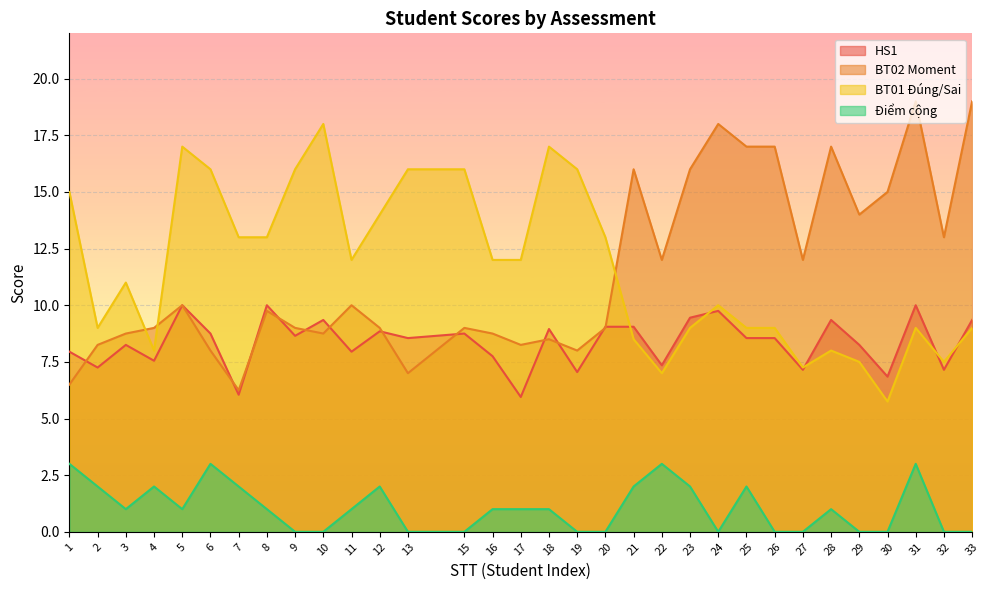

What is the sum of all BT01 Đúng/Sai values?

370.5